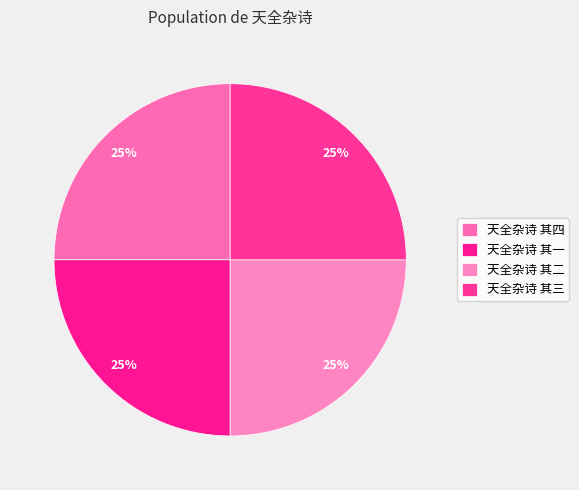

What percentage is the 天全杂诗 其四 slice, to the nearest percent?

25%